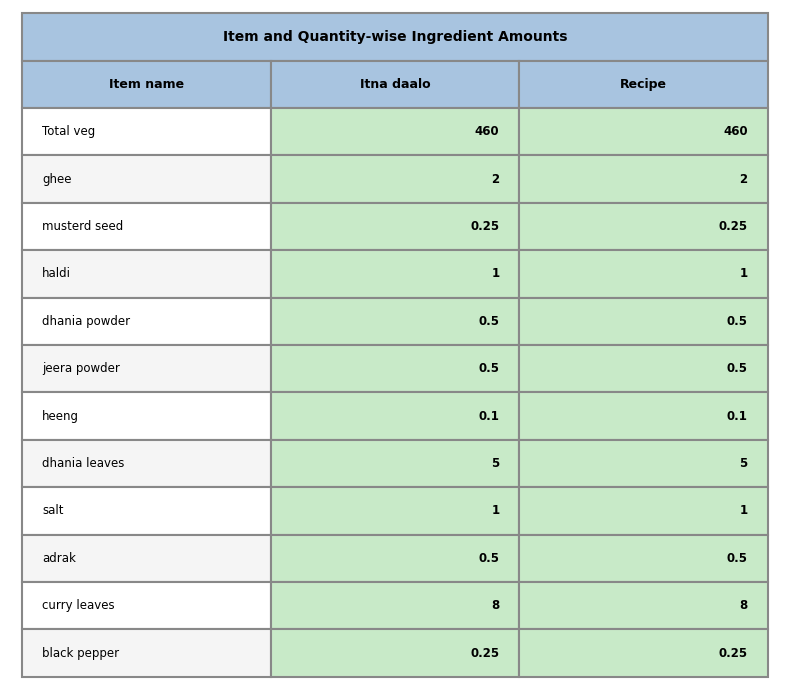

The black pepper series shows 0.3 at 0. True or false?

False